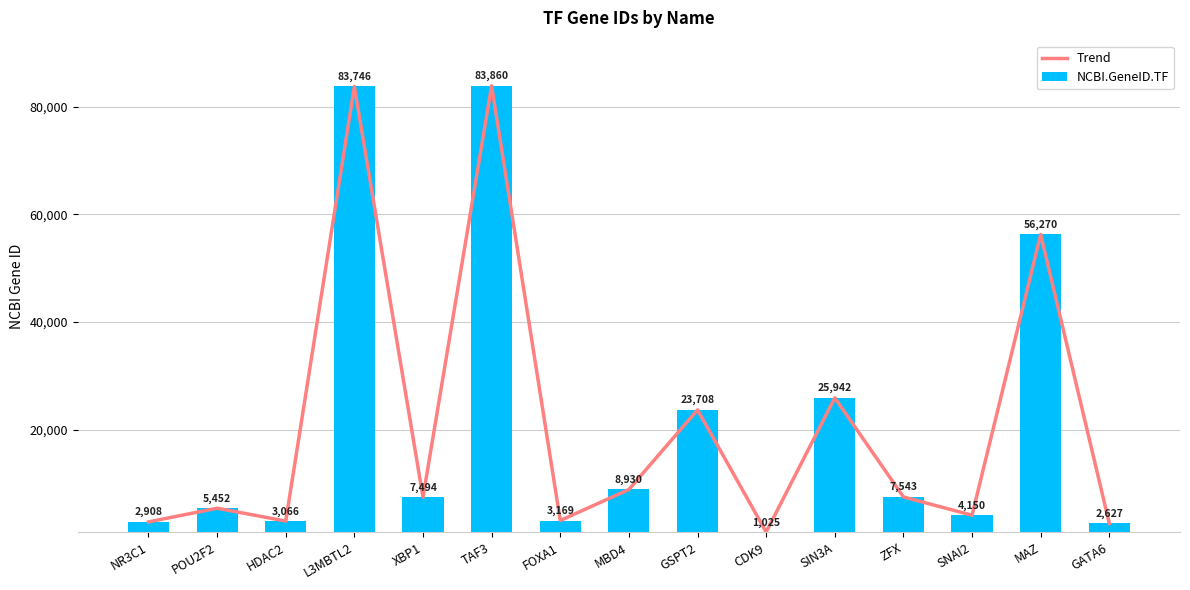

What is the sum of the NCBI.GeneID.TF values at GSPT2 and TAF3?

107568